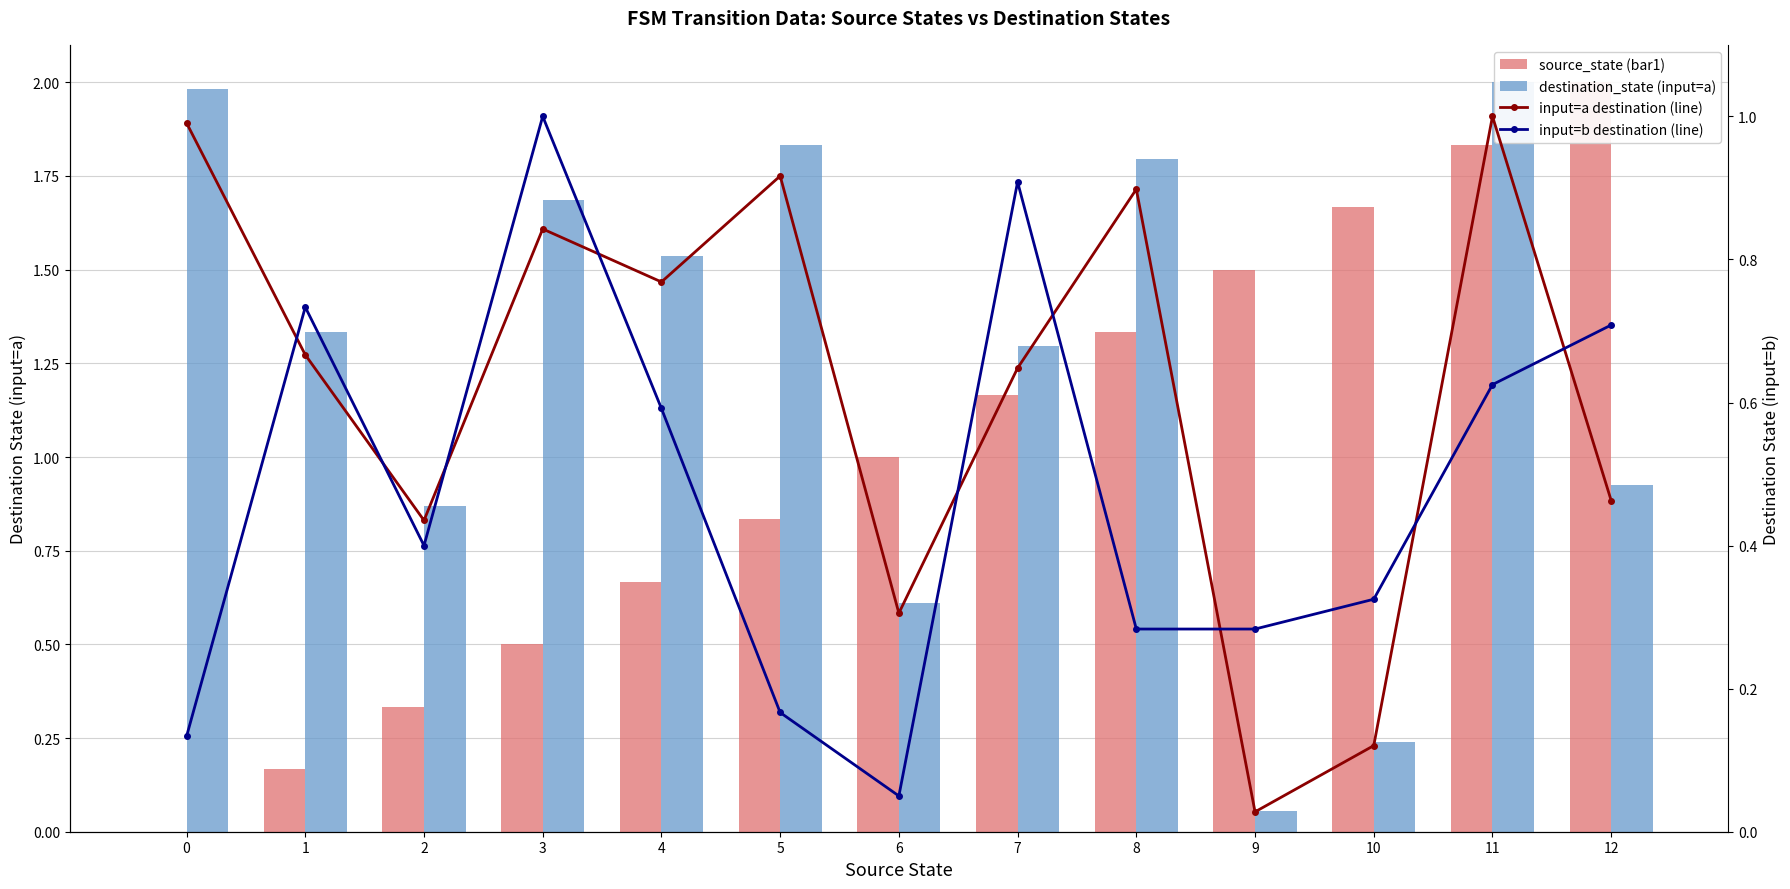

Between 7 and 8, which series saw the biggest shift?

input=b destination (line)